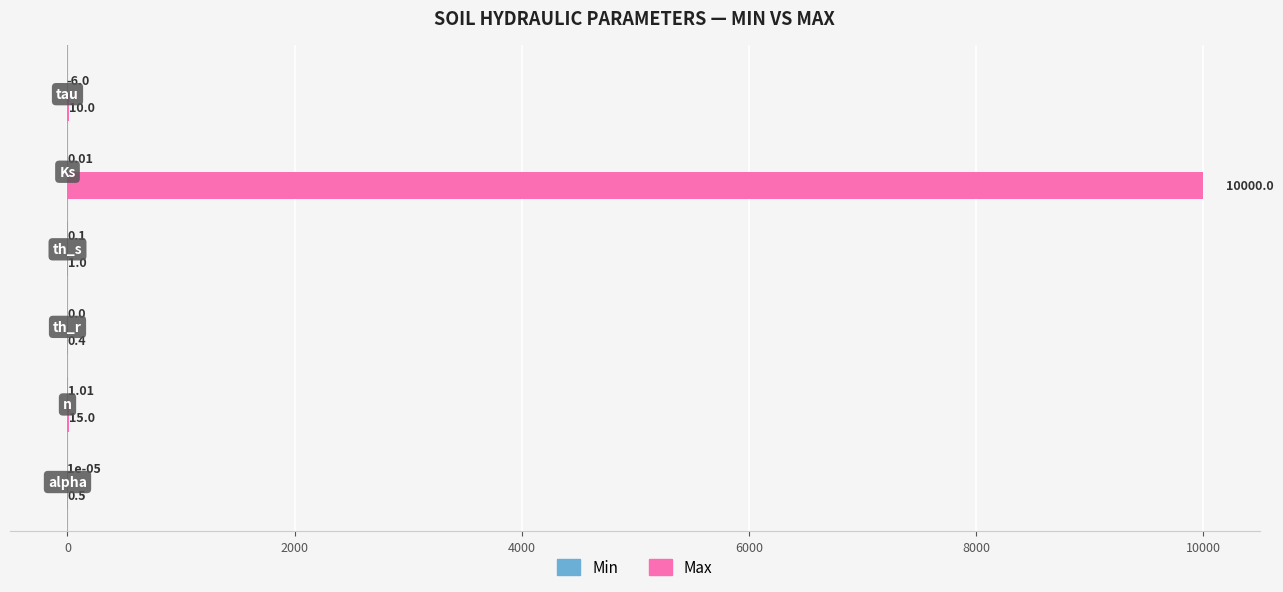

Which series has the largest range (max minus min)?

Max